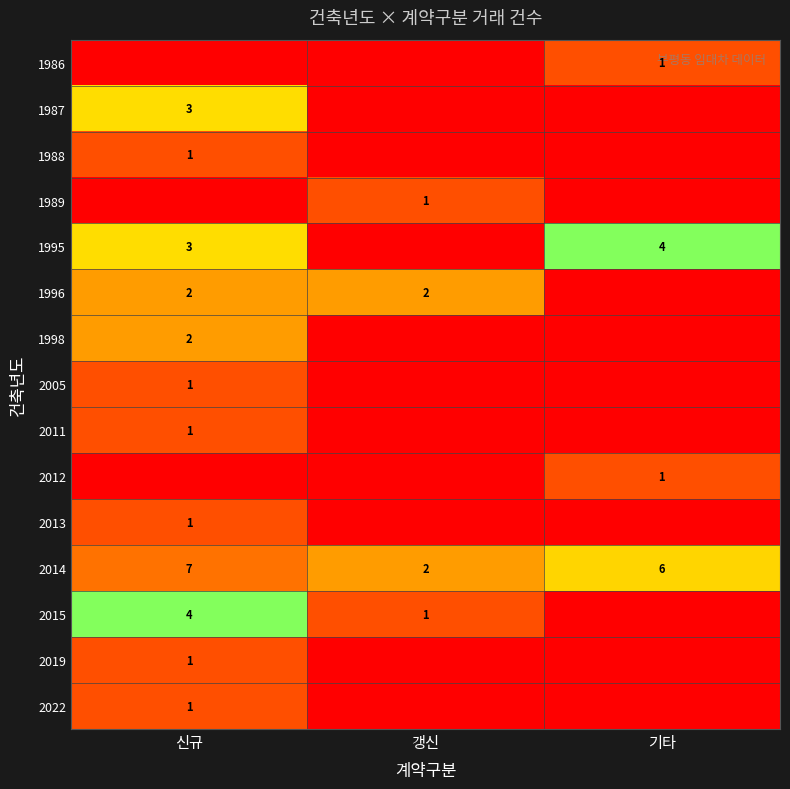

Is it true that 1996 equals 1 at 신규?

False